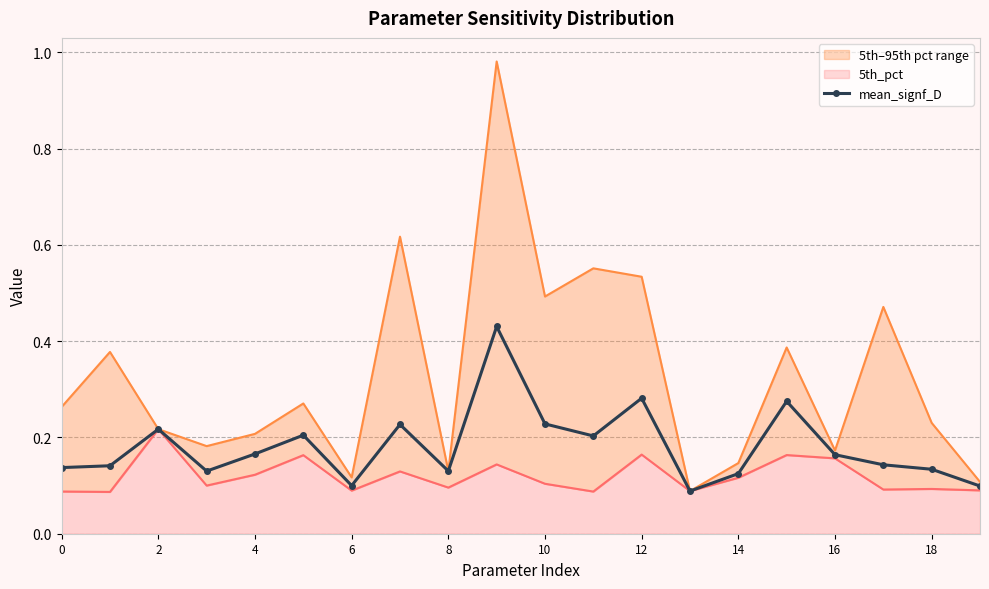

Is it true that mean_signf_D equals 0.2 at 18?

False